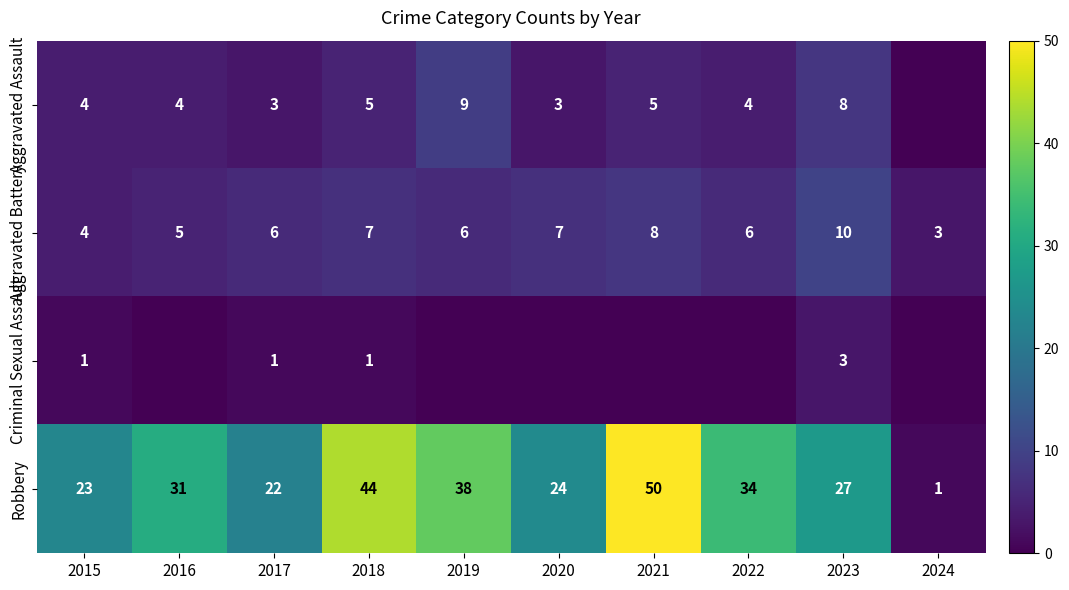

At 2023, list the series in order from smallest to largest.

Criminal Sexual Assault, Aggravated Assault, Aggravated Battery, Robbery